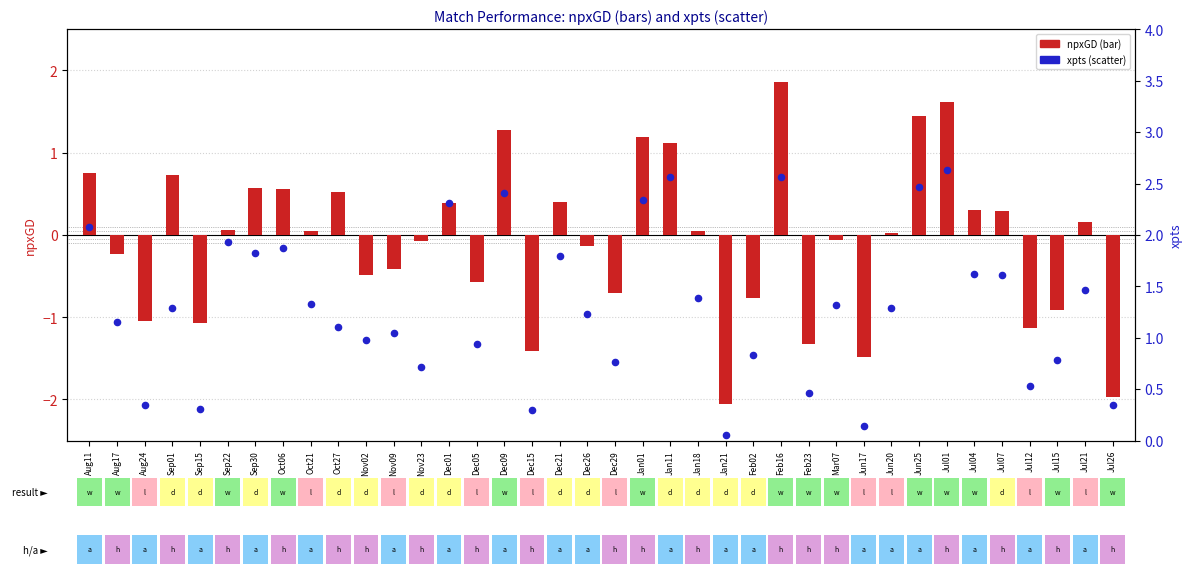

Which series has the largest total across all categories?

xpts (percentile rank style)